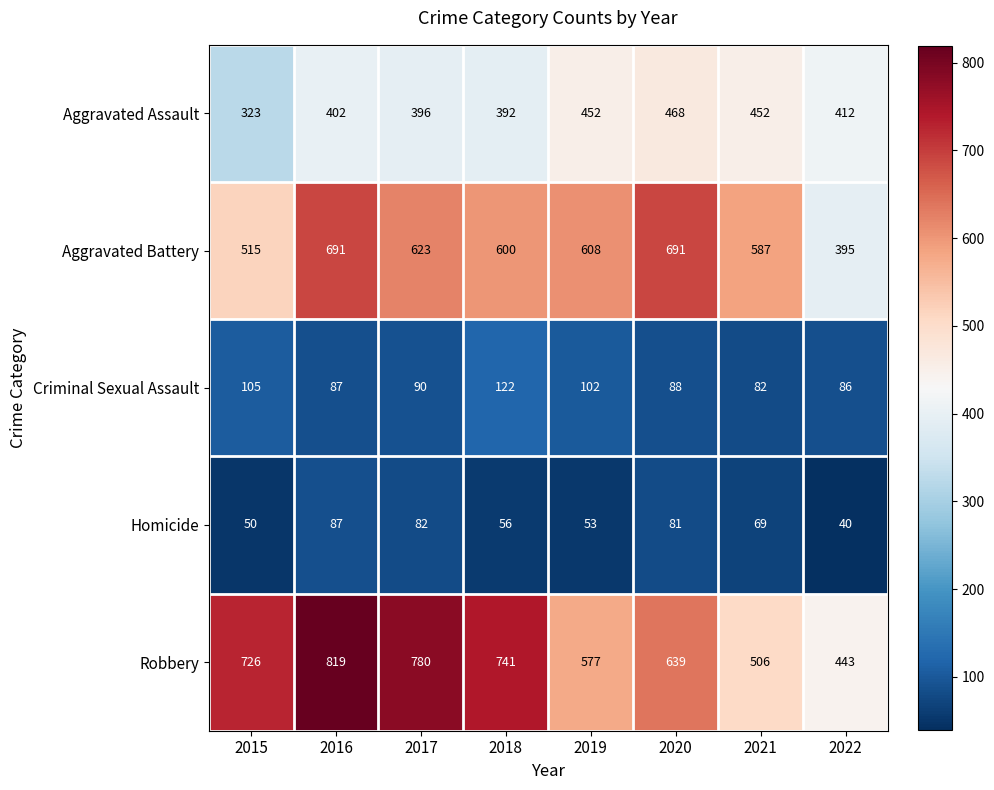

True or false: Aggravated Battery has a value of 948 at 2019.

False